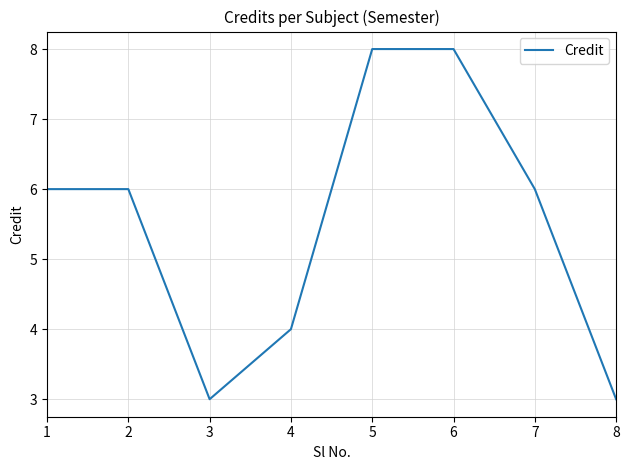

Where is the first local minimum?

3